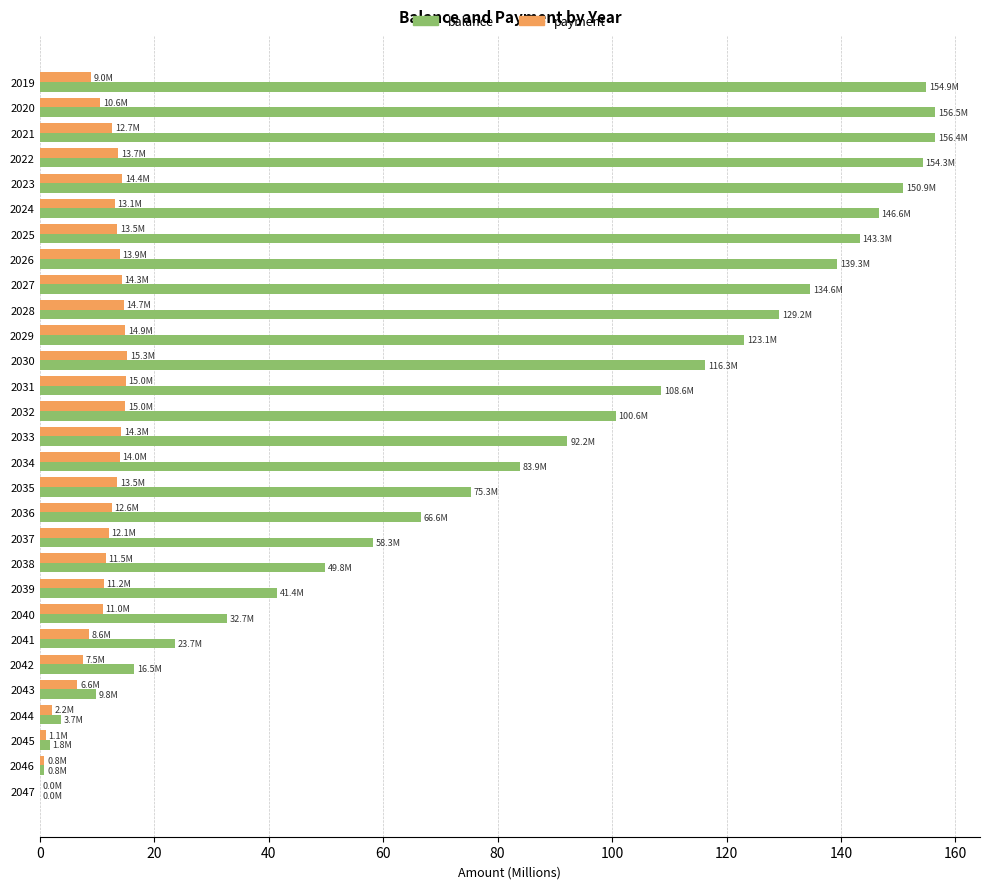

Is the value of balance at 2039 greater than the value of payment at 2045?

Yes